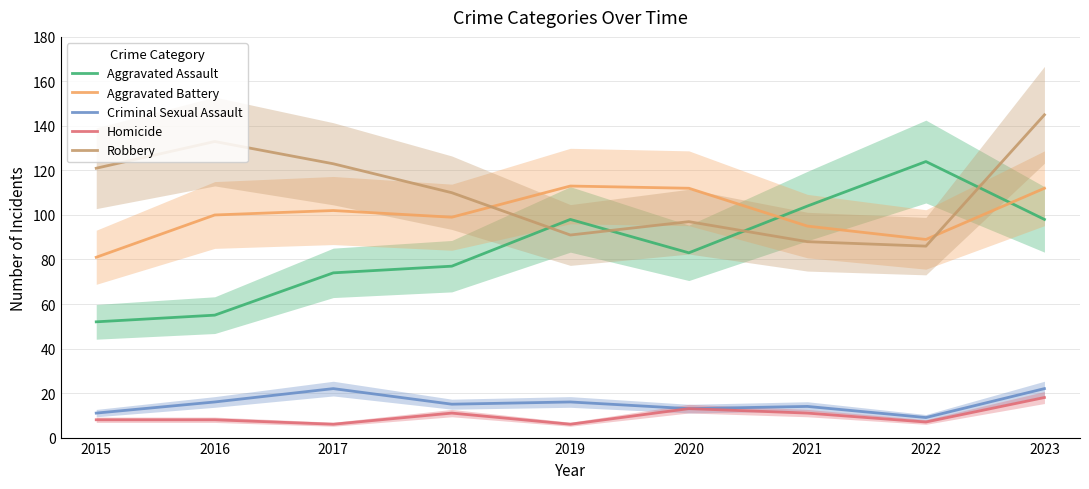

Rank the series at 2020 from highest to lowest value.

Aggravated Battery, Robbery, Aggravated Assault, Criminal Sexual Assault, Homicide